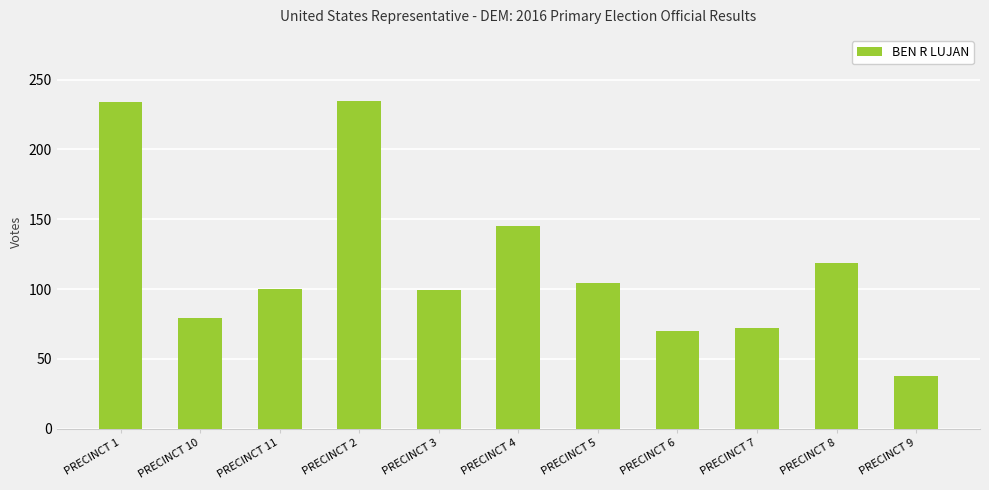

What is the maximum value shown in the chart?

235